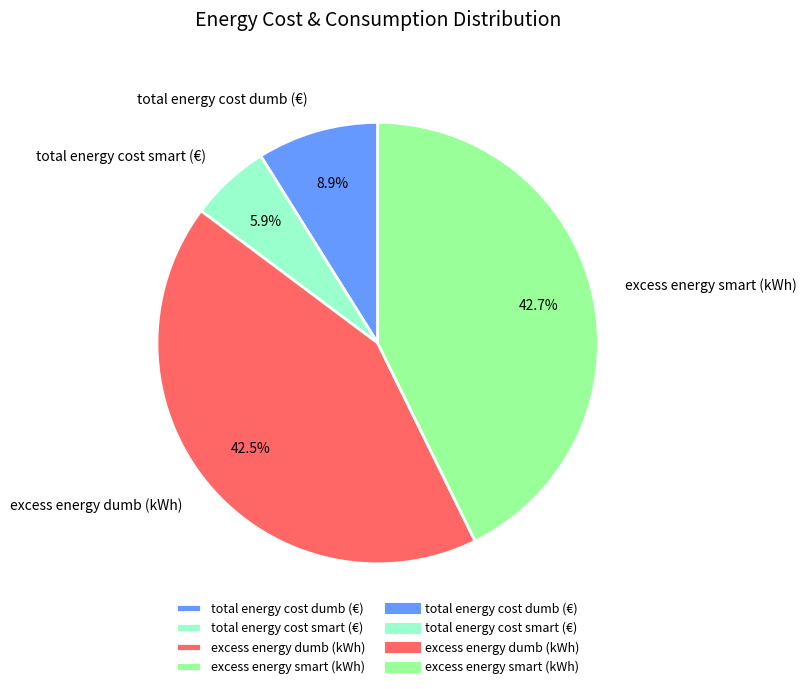

How many segments does this pie chart have?

4